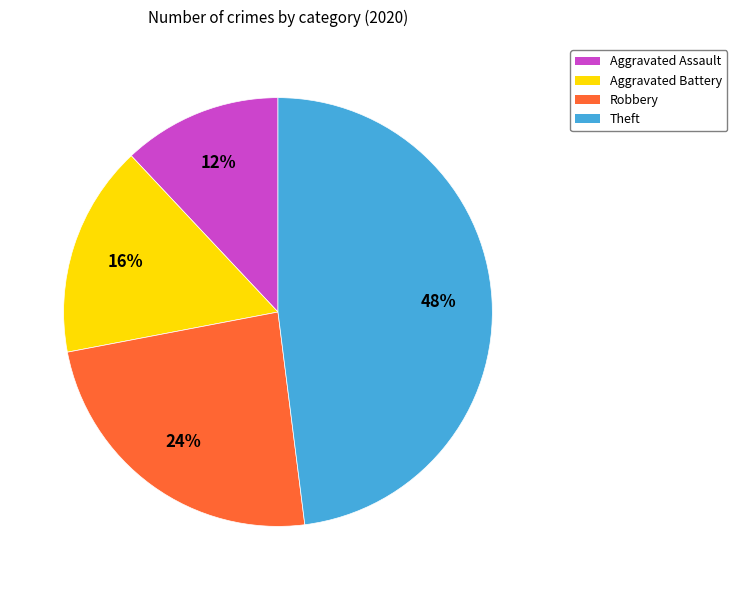

What is the ratio of the value at Robbery to the value at Aggravated Battery?

1.5